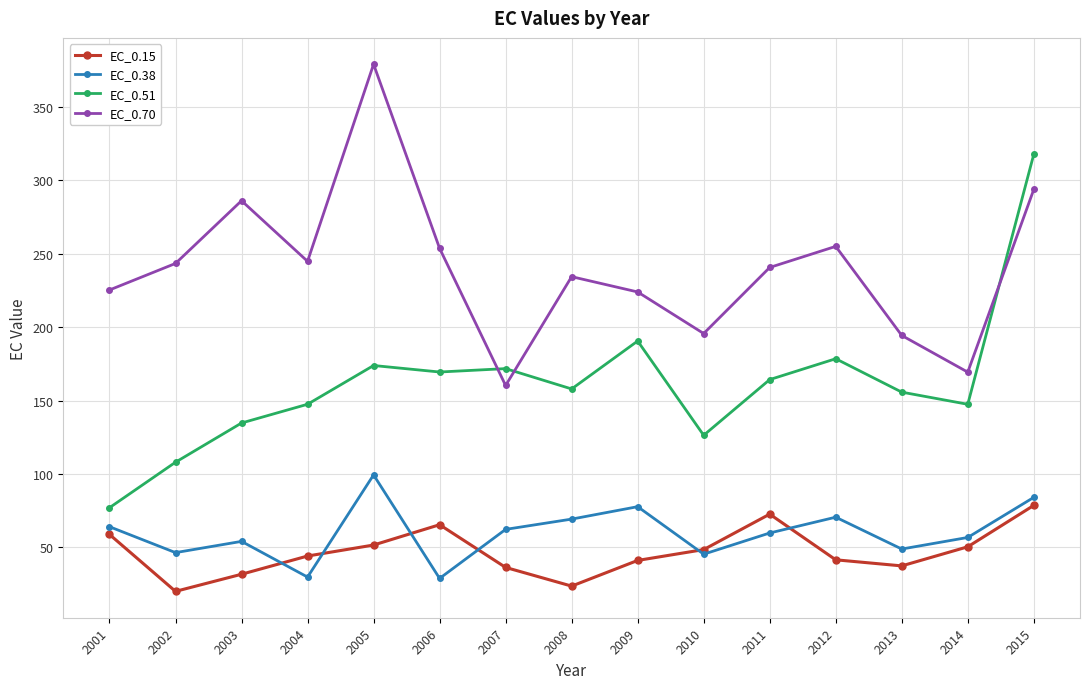

What are all the series names shown in the legend?

EC_0.15, EC_0.38, EC_0.51, EC_0.70